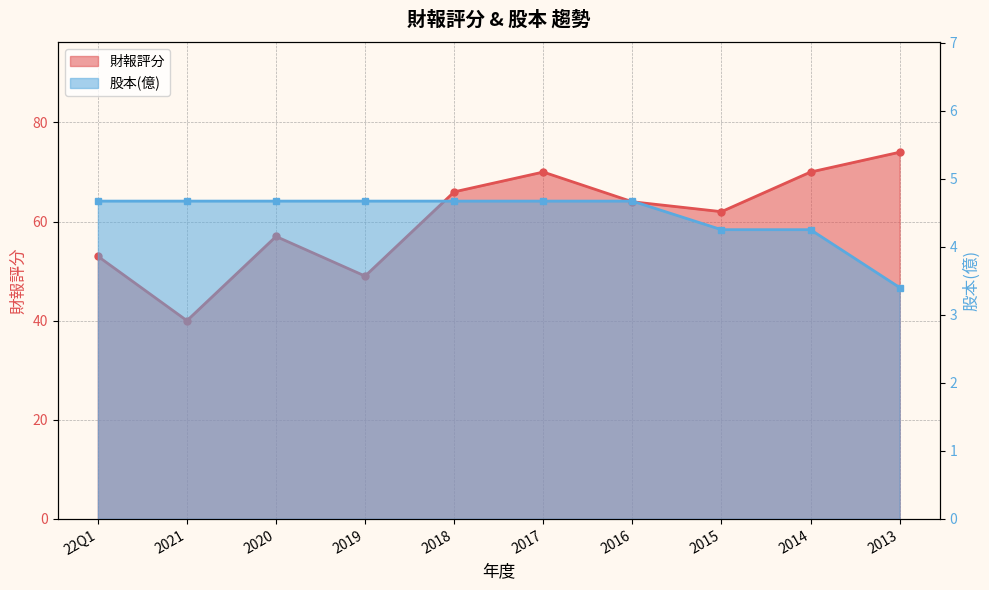

At which category does the chart reach its minimum across all series?

2013